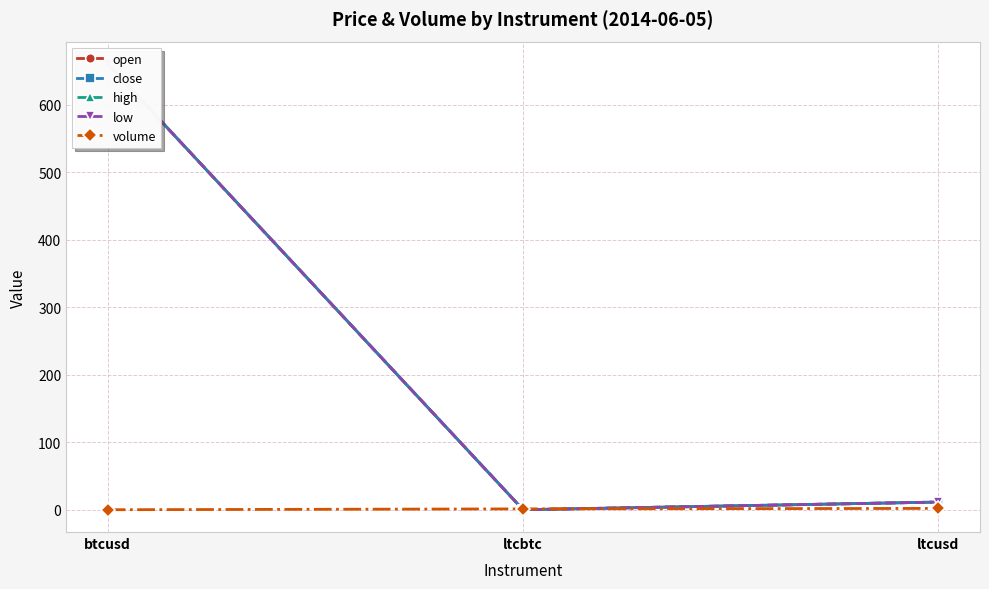

What is the difference between the maximum and minimum values in the low series?

660.9